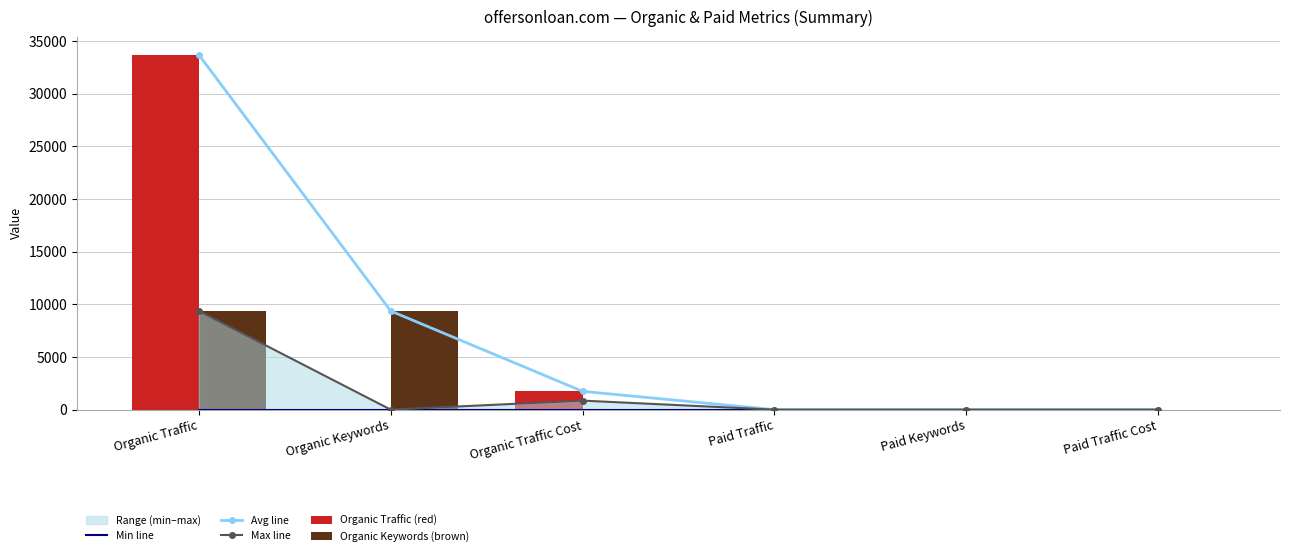

How many values in the Avg line series exceed 1739?

2